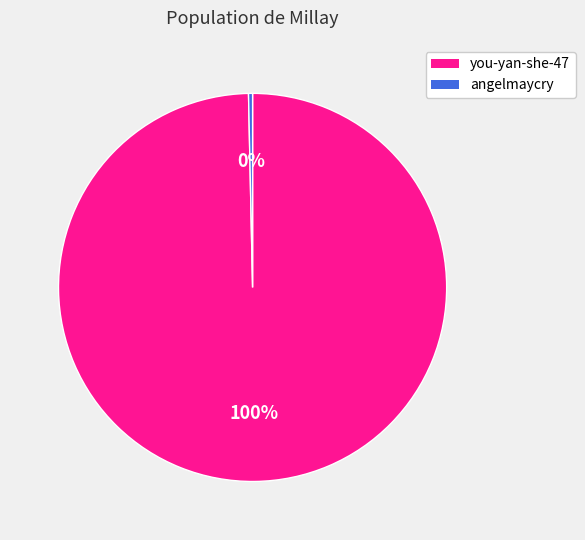

To the nearest percent, what is the average slice percentage?

50%